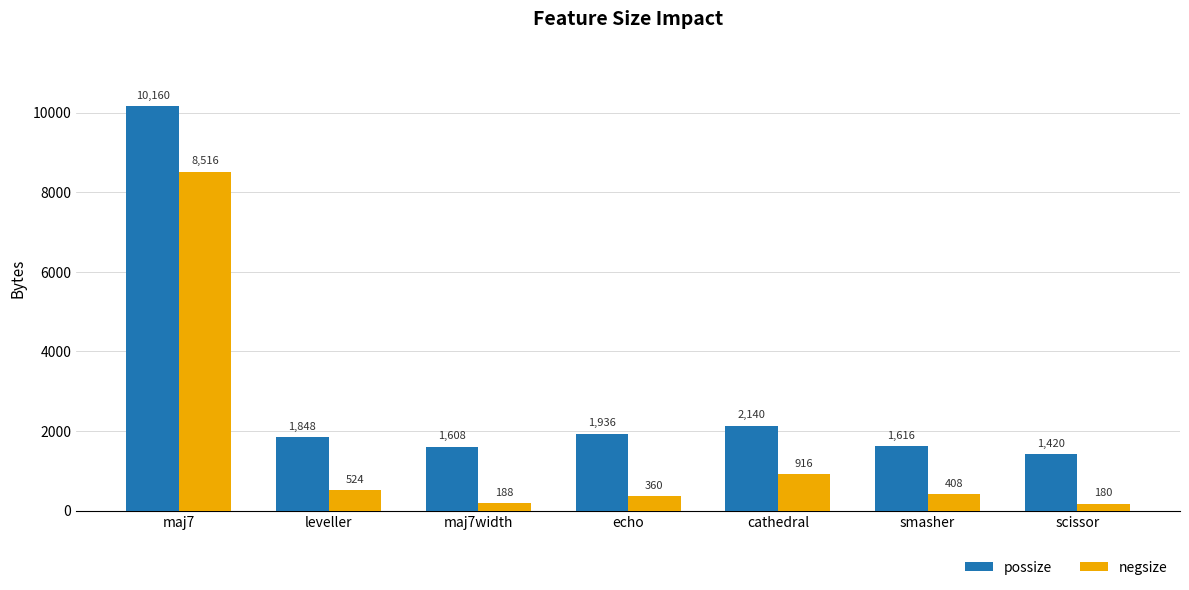

Rank the series at maj7 from highest to lowest value.

possize, negsize